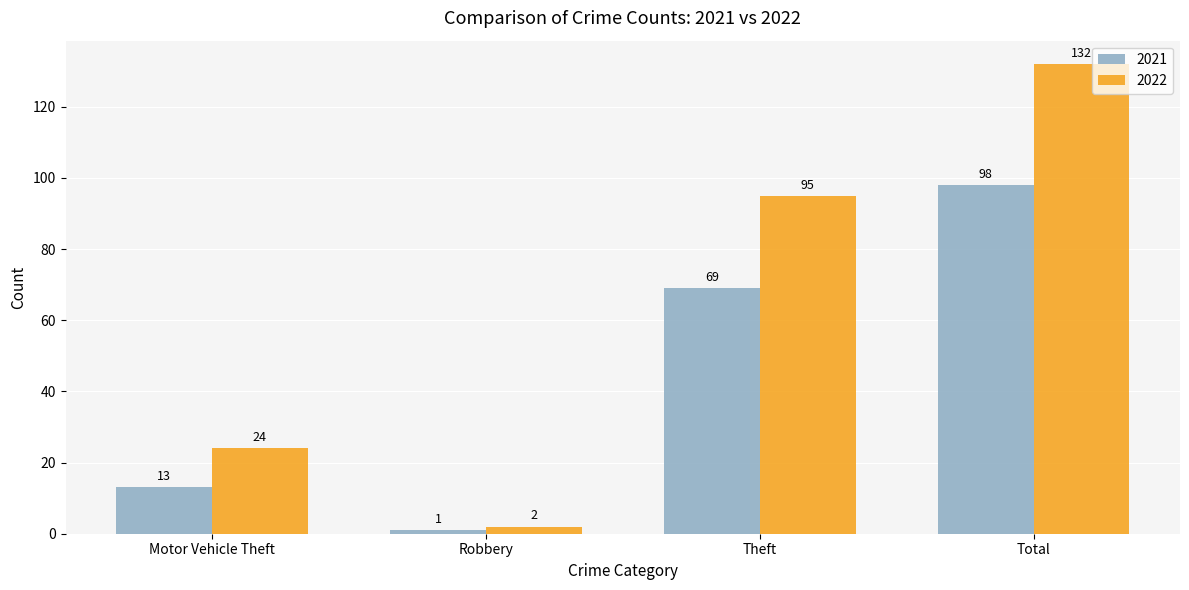

The 2021 series shows 98 at Total. True or false?

True